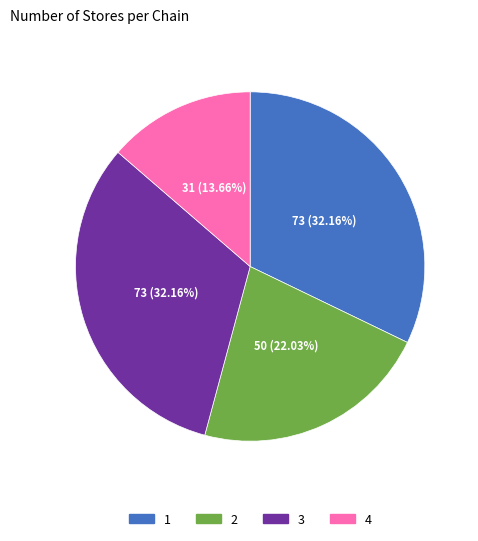

True or false: 1 accounts for 41% of the total.

False